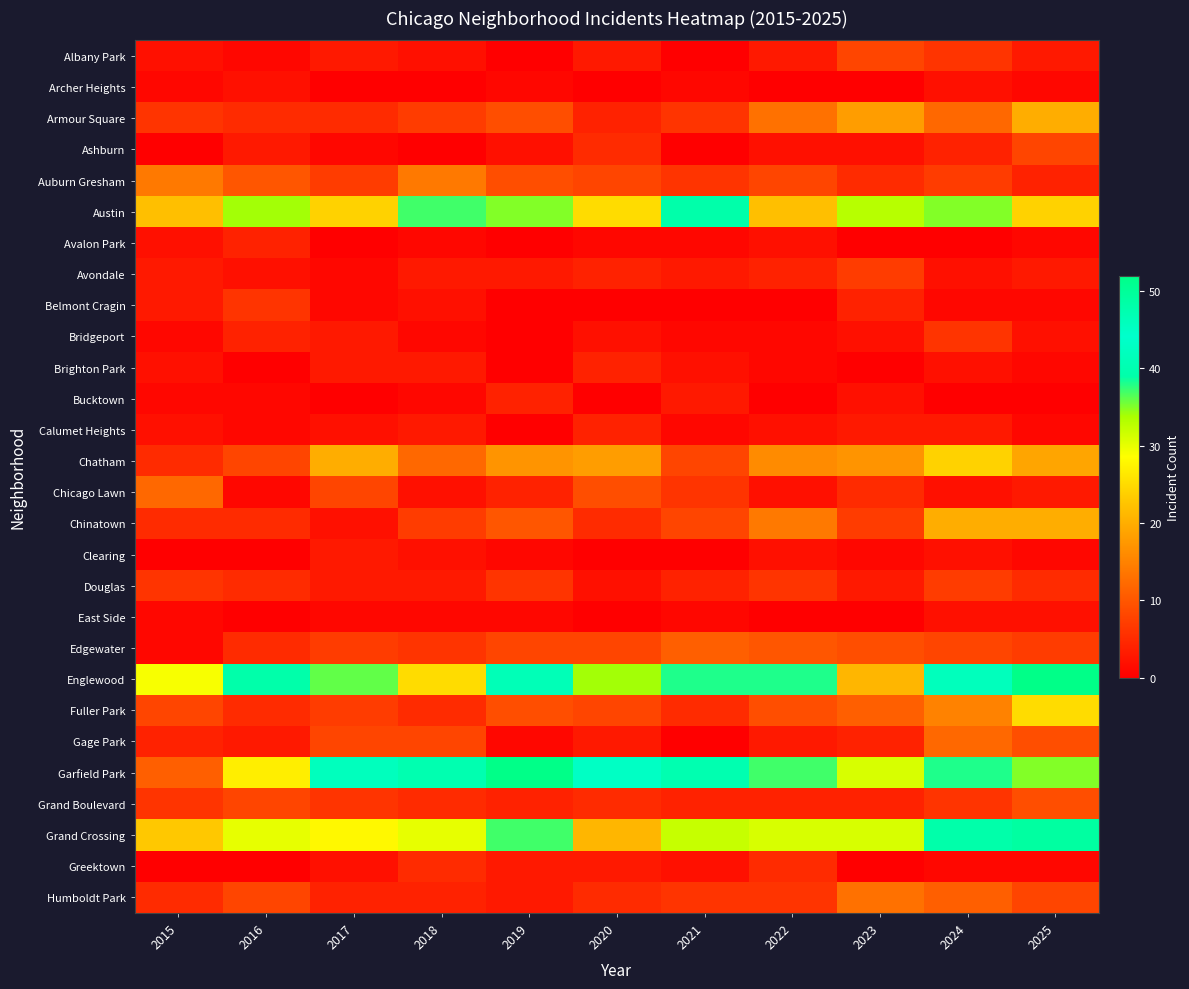

Reading left to right, what are all the values shown in this chart?

Albany Park: 2015=2	2016=1	2017=3	2018=2	2019=0	2020=3	2021=0	2022=3	2023=8	2024=6	2025=3
Archer Heights: 2015=1	2016=2	2017=0	2018=0	2019=1	2020=0	2021=1	2022=0	2023=0	2024=2	2025=1
Armour Square: 2015=6	2016=5	2017=5	2018=7	2019=9	2020=4	2021=6	2022=13	2023=18	2024=12	2025=20
Ashburn: 2015=0	2016=3	2017=1	2018=0	2019=2	2020=5	2021=0	2022=2	2023=2	2024=4	2025=8
Auburn Gresham: 2015=14	2016=10	2017=7	2018=14	2019=9	2020=8	2021=6	2022=8	2023=5	2024=7	2025=4
Austin: 2015=22	2016=34	2017=24	2018=37	2019=35	2020=25	2021=48	2022=22	2023=33	2024=35	2025=24
Avalon Park: 2015=2	2016=4	2017=0	2018=1	2019=0	2020=1	2021=1	2022=2	2023=0	2024=0	2025=1
Avondale: 2015=3	2016=2	2017=1	2018=3	2019=3	2020=4	2021=3	2022=4	2023=7	2024=2	2025=3
Belmont Cragin: 2015=3	2016=6	2017=1	2018=2	2019=0	2020=0	2021=0	2022=0	2023=4	2024=1	2025=1
Bridgeport: 2015=1	2016=4	2017=3	2018=1	2019=0	2020=2	2021=1	2022=1	2023=2	2024=6	2025=2
Brighton Park: 2015=2	2016=0	2017=3	2018=3	2019=0	2020=4	2021=2	2022=1	2023=0	2024=2	2025=1
Bucktown: 2015=1	2016=1	2017=0	2018=1	2019=4	2020=0	2021=3	2022=0	2023=2	2024=0	2025=0
Calumet Heights: 2015=2	2016=1	2017=2	2018=3	2019=0	2020=4	2021=1	2022=2	2023=3	2024=3	2025=1
Chatham: 2015=5	2016=8	2017=20	2018=12	2019=17	2020=18	2021=8	2022=16	2023=17	2024=24	2025=19
Chicago Lawn: 2015=12	2016=1	2017=8	2018=2	2019=4	2020=9	2021=6	2022=2	2023=5	2024=2	2025=3
Chinatown: 2015=5	2016=5	2017=2	2018=7	2019=10	2020=5	2021=8	2022=14	2023=7	2024=20	2025=20
Clearing: 2015=0	2016=0	2017=3	2018=2	2019=1	2020=0	2021=0	2022=2	2023=1	2024=2	2025=1
Douglas: 2015=6	2016=5	2017=3	2018=3	2019=6	2020=2	2021=4	2022=6	2023=3	2024=7	2025=5
East Side: 2015=1	2016=0	2017=1	2018=1	2019=1	2020=0	2021=1	2022=0	2023=0	2024=2	2025=2
Edgewater: 2015=1	2016=5	2017=7	2018=6	2019=8	2020=8	2021=11	2022=10	2023=9	2024=8	2025=7
Englewood: 2015=29	2016=39	2017=36	2018=25	2019=41	2020=34	2021=38	2022=38	2023=21	2024=46	2025=52
Fuller Park: 2015=8	2016=5	2017=7	2018=5	2019=9	2020=8	2021=5	2022=9	2023=11	2024=15	2025=25
Gage Park: 2015=4	2016=3	2017=8	2018=8	2019=1	2020=3	2021=0	2022=3	2023=4	2024=12	2025=9
Garfield Park: 2015=11	2016=27	2017=42	2018=40	2019=52	2020=43	2021=40	2022=37	2023=31	2024=38	2025=35
Grand Boulevard: 2015=6	2016=8	2017=6	2018=5	2019=4	2020=5	2021=4	2022=4	2023=4	2024=6	2025=9
Grand Crossing: 2015=23	2016=30	2017=28	2018=30	2019=37	2020=21	2021=32	2022=31	2023=31	2024=48	2025=49
Greektown: 2015=0	2016=0	2017=2	2018=5	2019=3	2020=3	2021=2	2022=5	2023=0	2024=1	2025=1
Humboldt Park: 2015=5	2016=8	2017=4	2018=4	2019=3	2020=5	2021=6	2022=6	2023=13	2024=11	2025=8